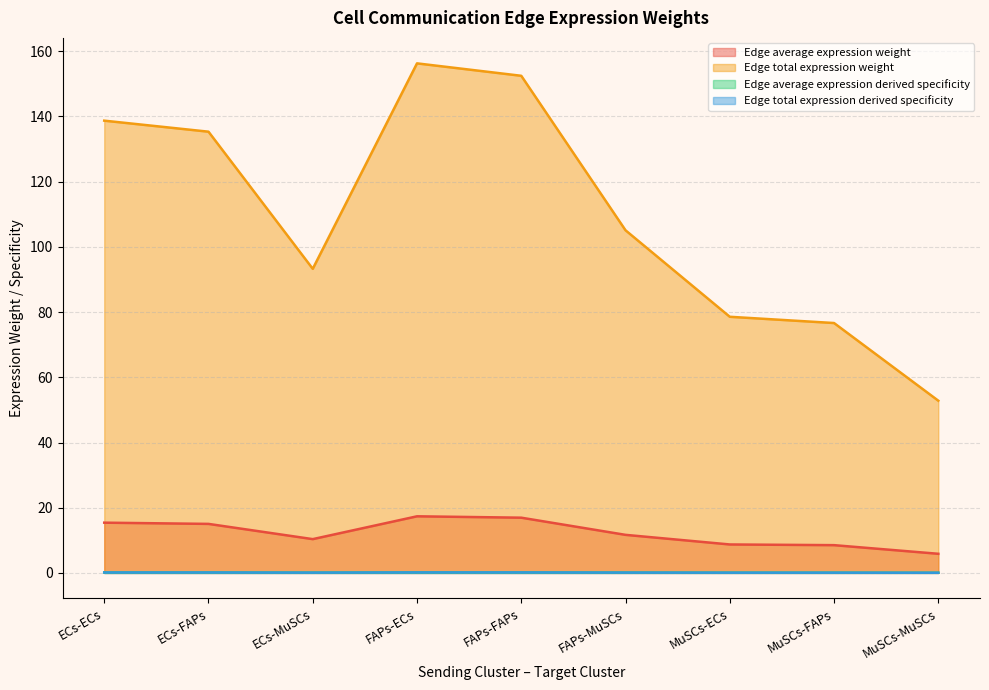

True or false: Edge total expression weight and Edge total expression derived specificity intersect in this chart.

False